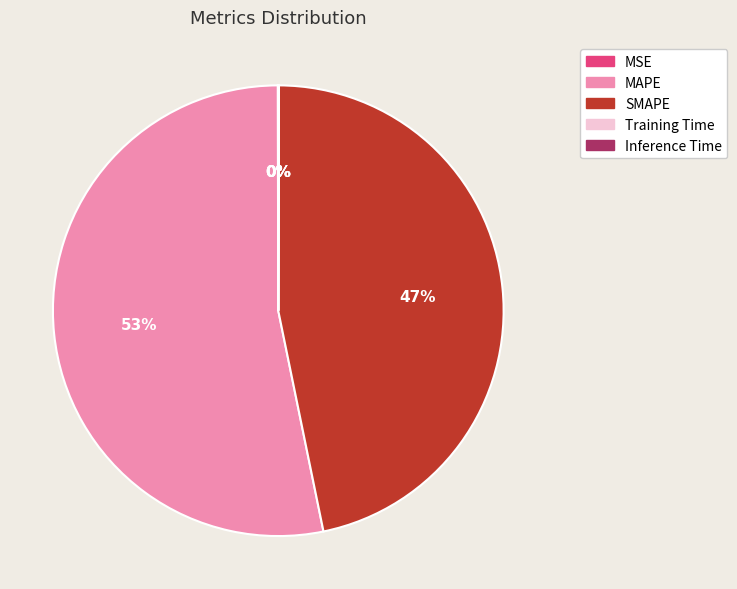

Is there a majority slice in this chart?

Yes